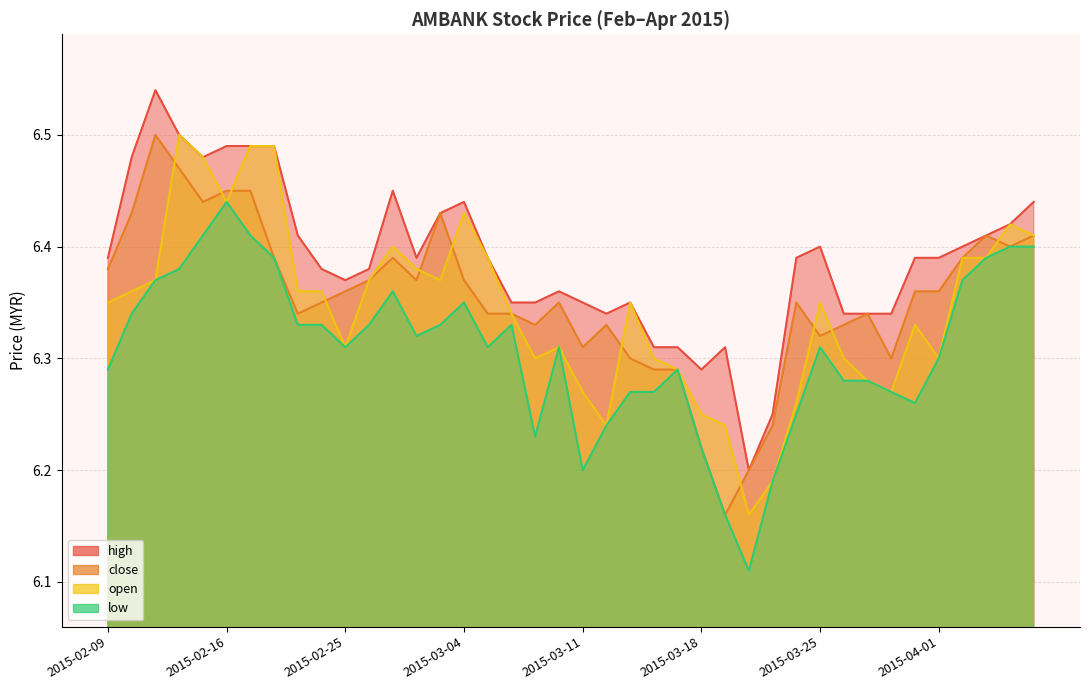

How many lines are shown in the chart?

4